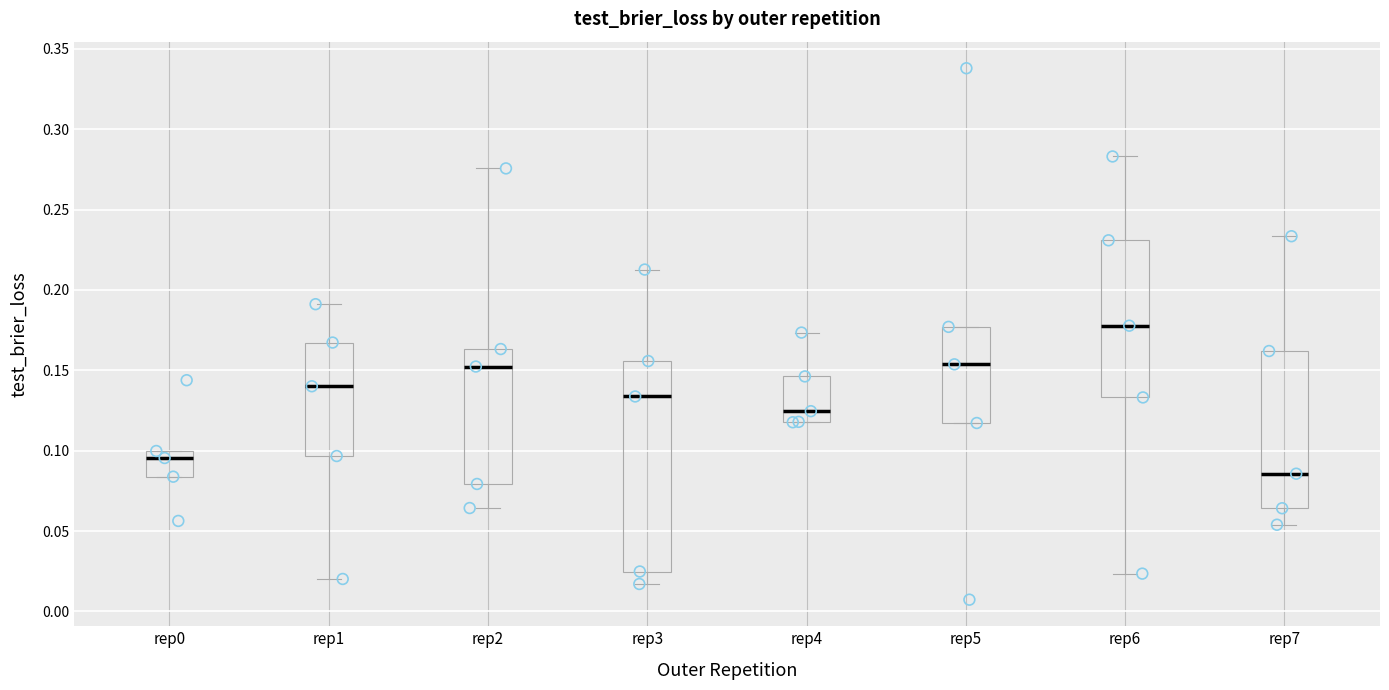

Reading left to right, transcribe this box plot: for each box, give where its median line is, the range the box spans, and where its two whiskers end, as read against the y-axis. The values are not printed on the chart, so give them approximately, as read against the axis.

rep0: median 0.095, box 0.085 to 0.100, whiskers 0.085 to 0.100
rep1: median 0.140, box 0.095 to 0.165, whiskers 0.020 to 0.190
rep2: median 0.150, box 0.080 to 0.165, whiskers 0.065 to 0.275
rep3: median 0.135, box 0.025 to 0.155, whiskers 0.015 to 0.215
rep4: median 0.125, box 0.120 to 0.145, whiskers 0.120 to 0.175
rep5: median 0.155, box 0.115 to 0.175, whiskers 0.115 to 0.175
rep6: median 0.180, box 0.135 to 0.230, whiskers 0.025 to 0.285
rep7: median 0.085, box 0.065 to 0.160, whiskers 0.055 to 0.235